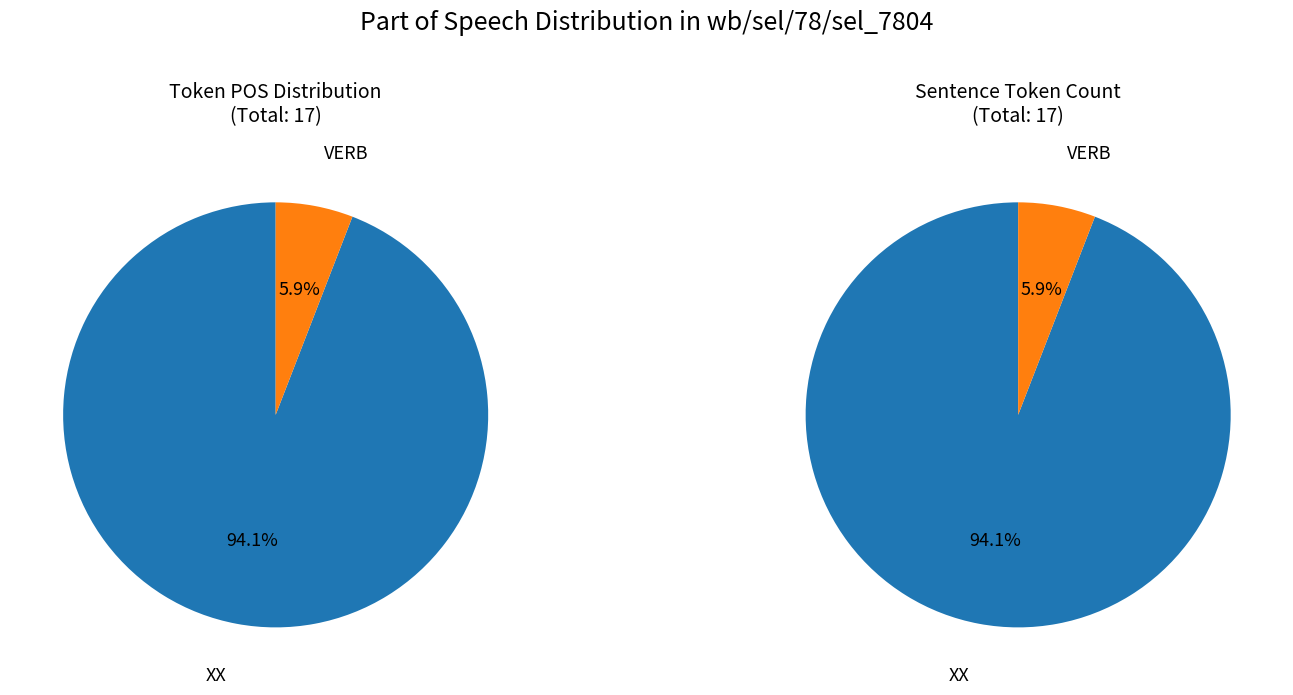

What is the total percentage of VERB and XX?

100.0%